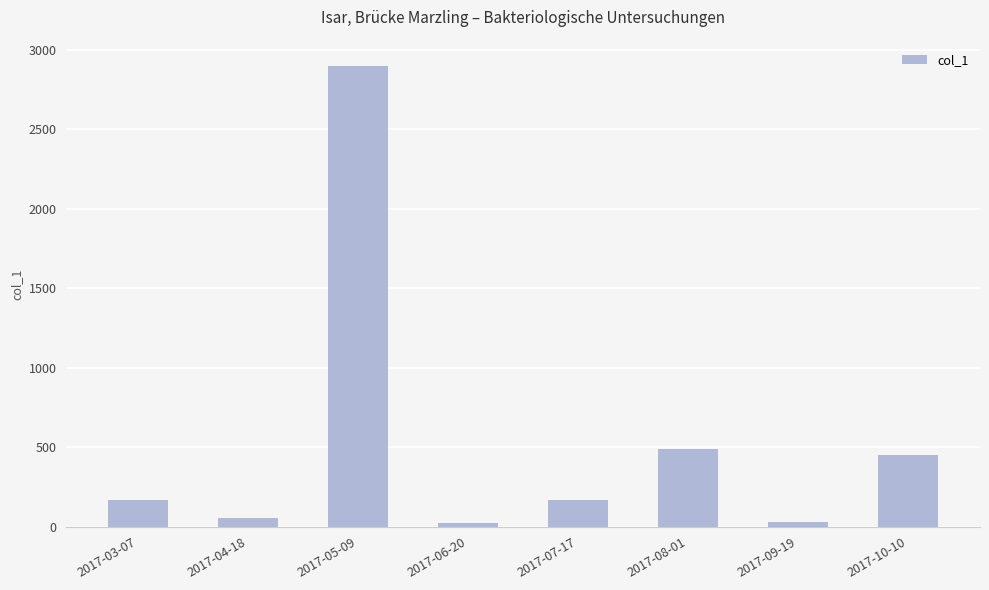

What is the label of the 6th bar from the left?

2017-08-01